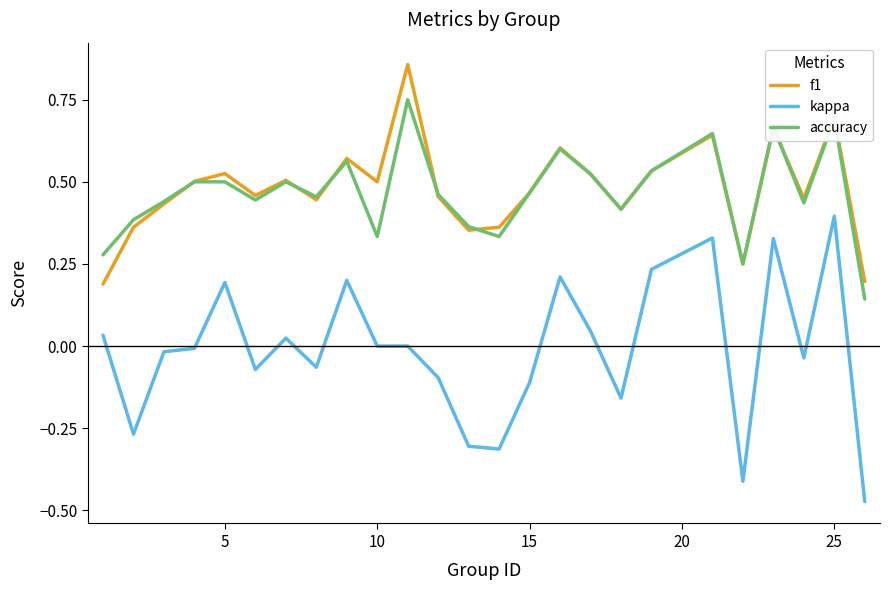

True or false: accuracy and kappa intersect in this chart.

False